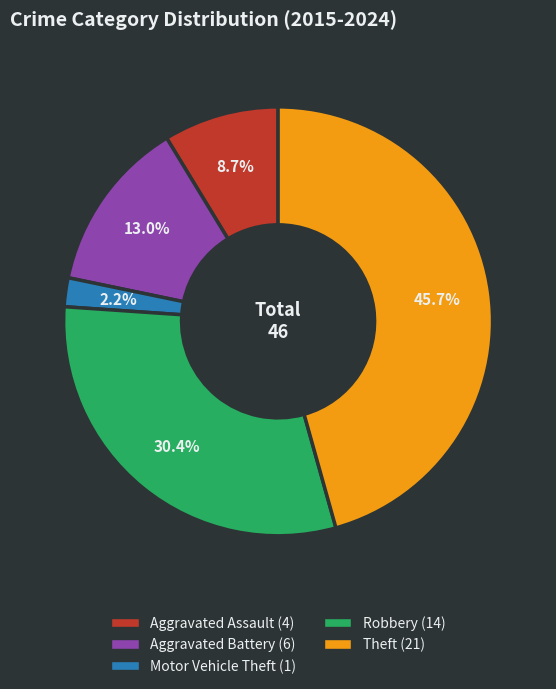

Rank the categories by value from lowest to highest.

Motor Vehicle Theft, Aggravated Assault, Aggravated Battery, Robbery, Theft